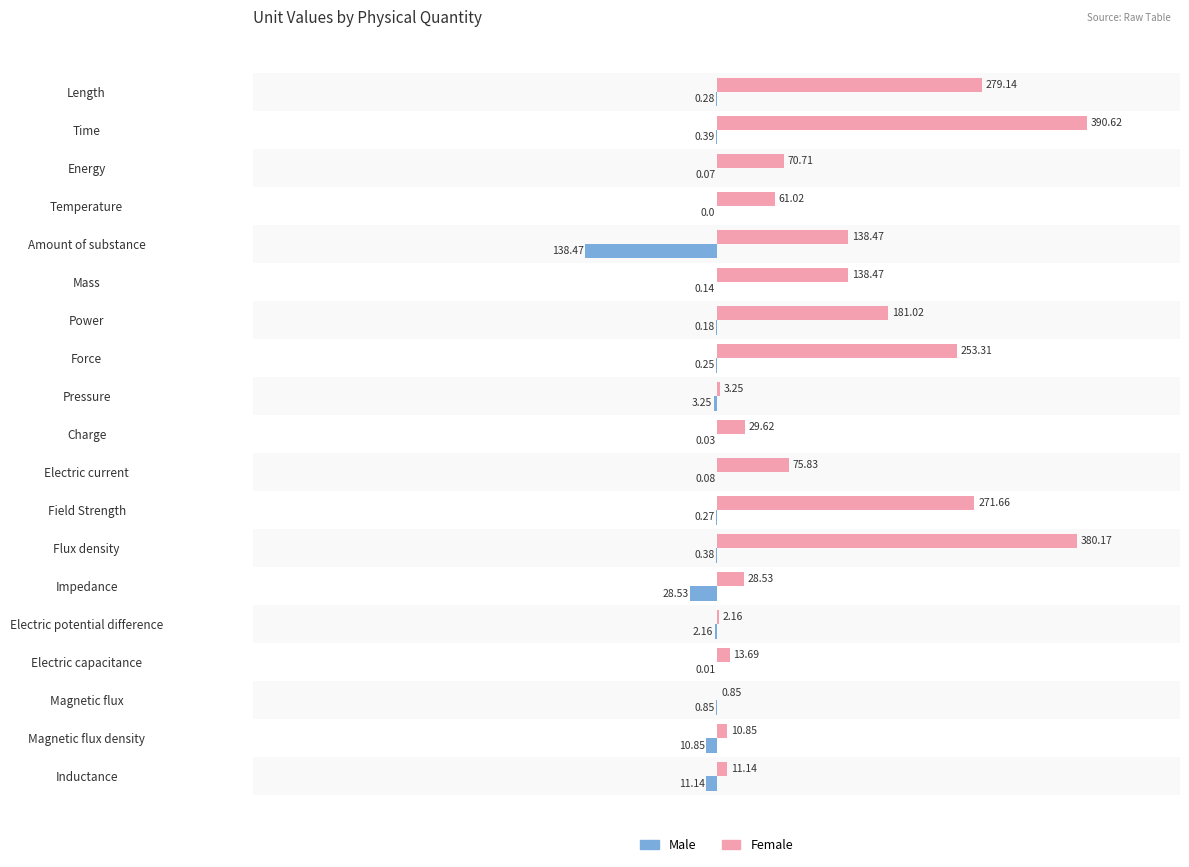

At which category is the sum across all series the highest?

Time